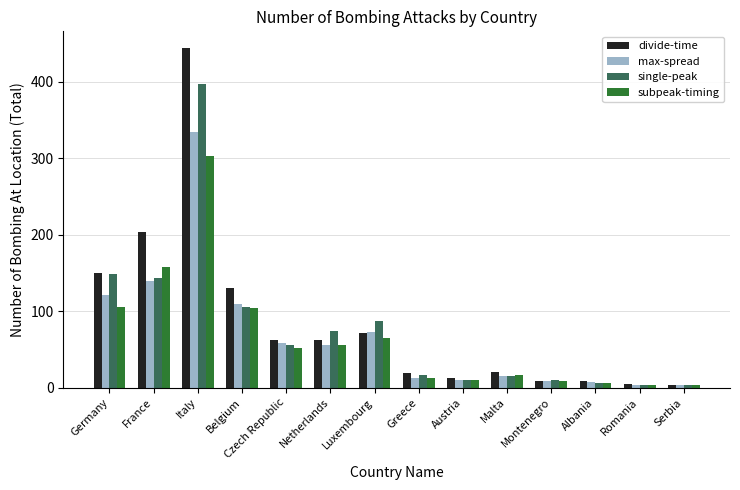

What are all the series names shown in the legend?

divide-time, max-spread, single-peak, subpeak-timing